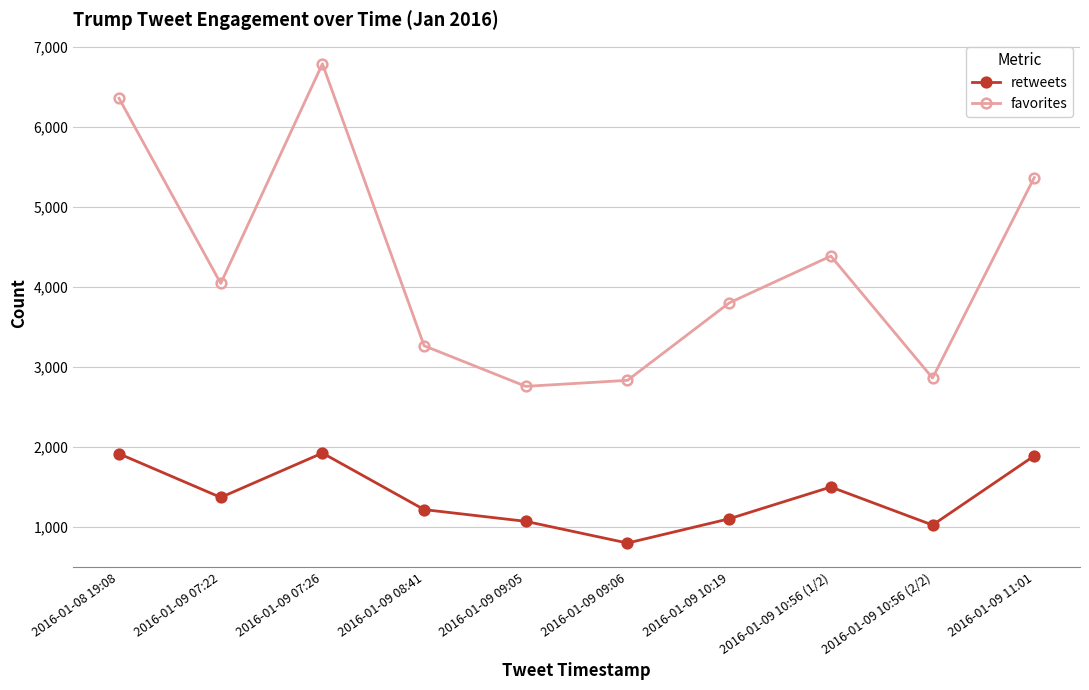

In favorites, how many points are higher than both neighbors (excluding endpoints)?

2